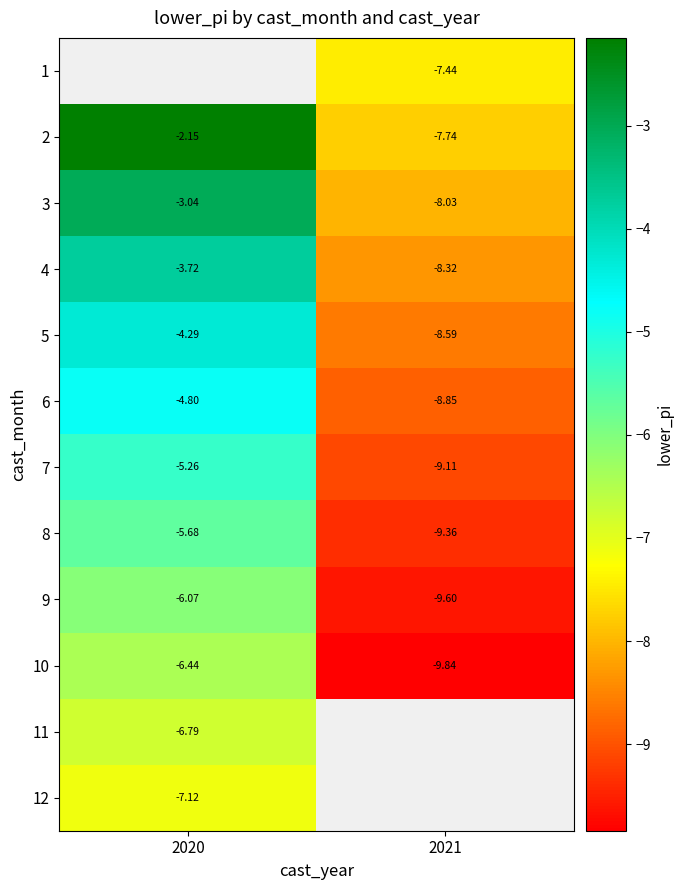

What is the maximum value for 8?

-5.7